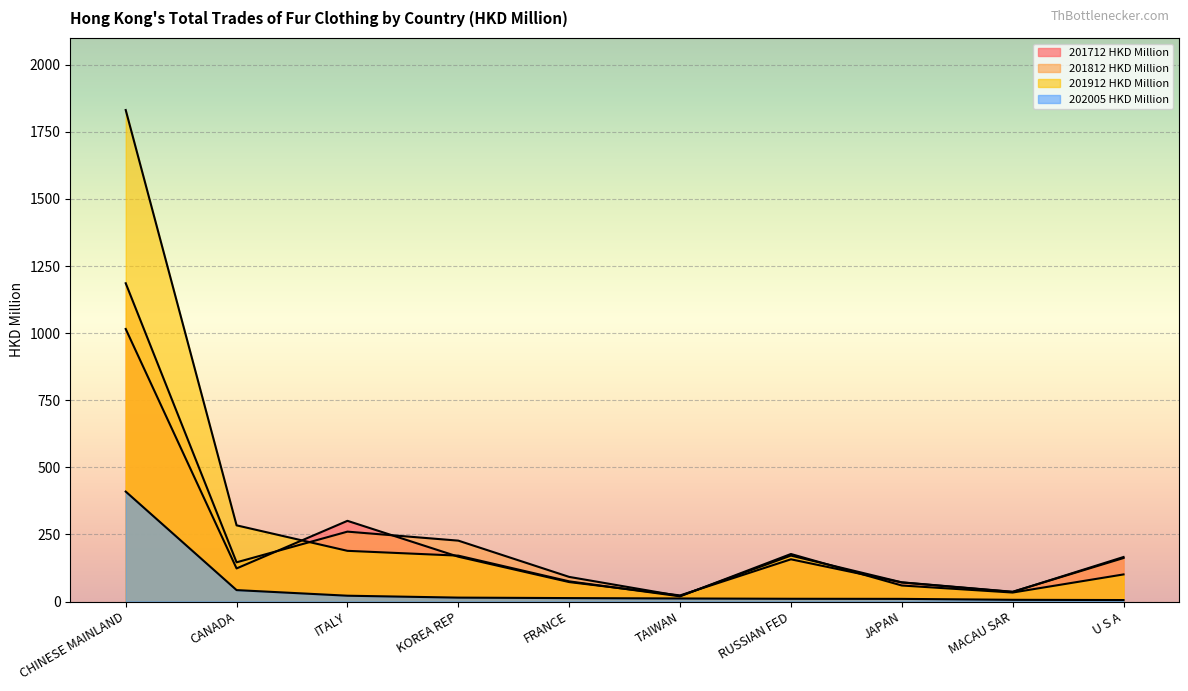

How many interior local peaks does the 201812 HKD Million series have?

2